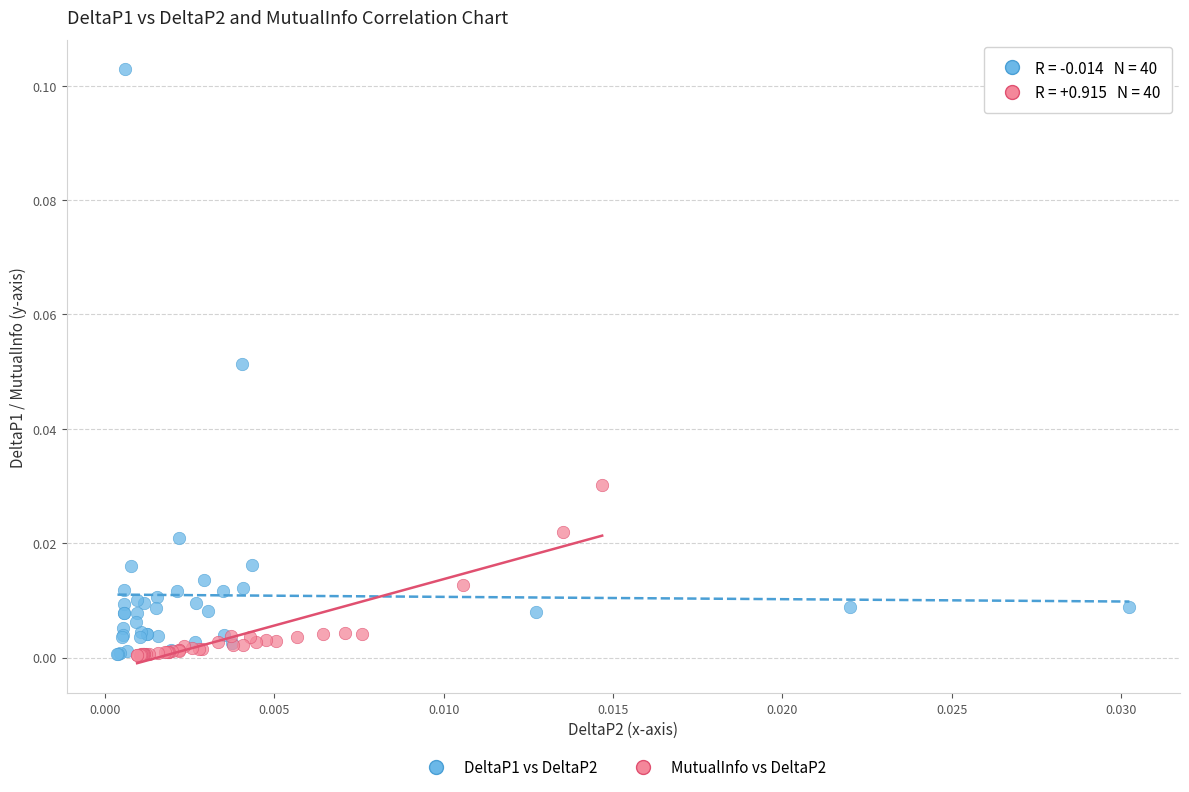

Which series has the largest Y range (max minus min)?

DeltaP1 vs DeltaP2